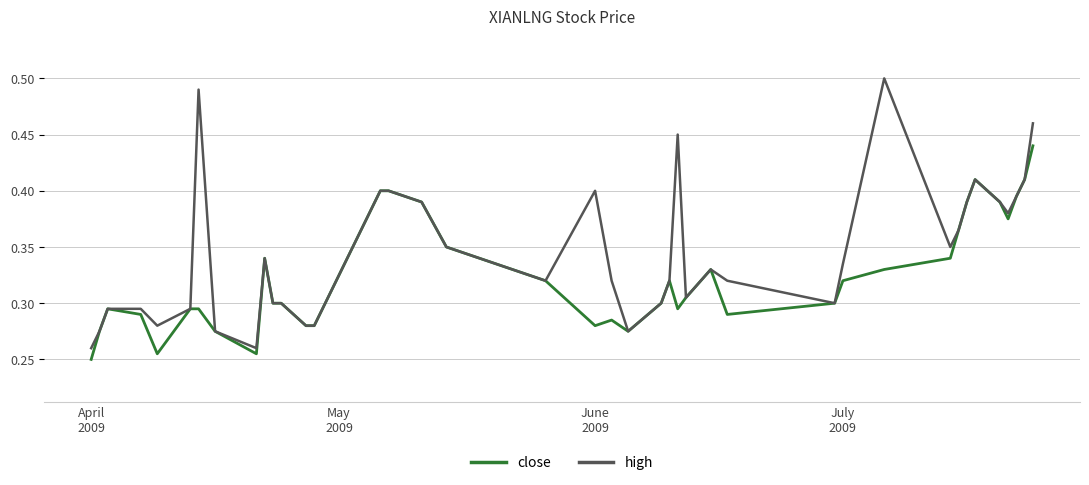

Which series has the largest range (max minus min)?

high